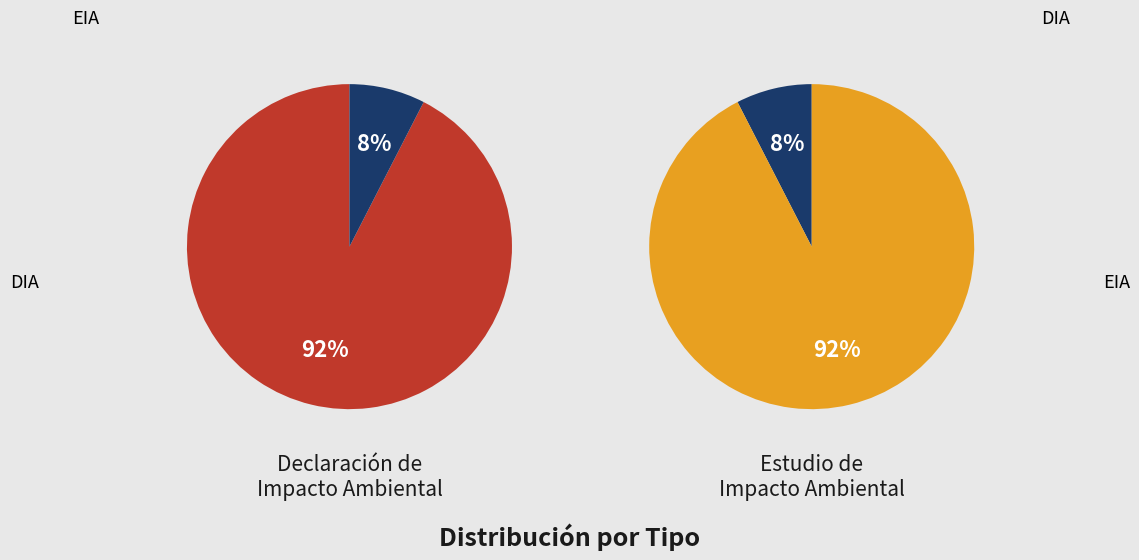

Is the sum of DIA and EIA greater than half?

Yes